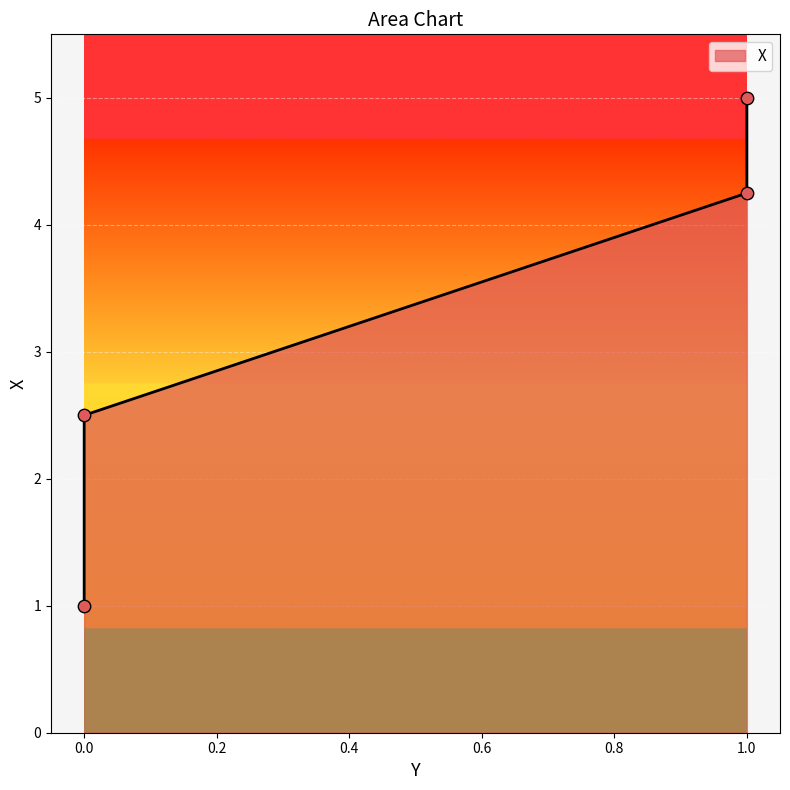

What is the ratio of the value at 0 to the value at 1?

0.6